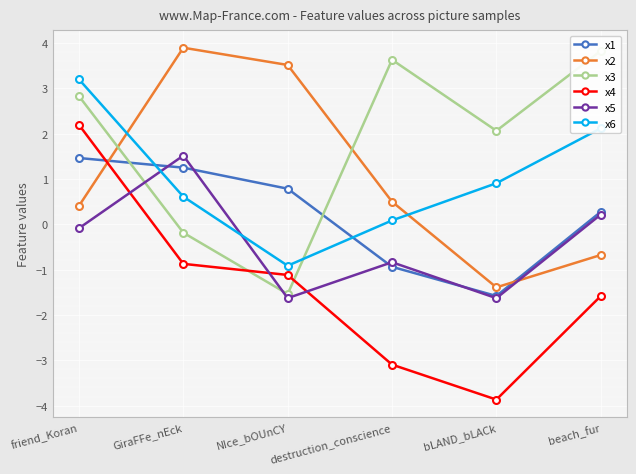

What is the sum of the x5 values at beach_fur and friend_Koran?

0.1